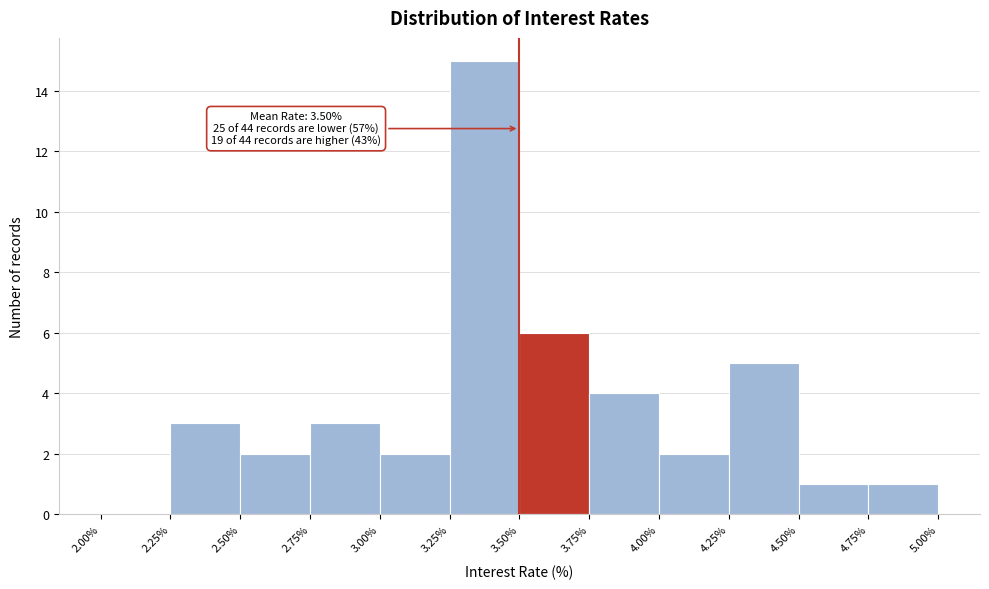

Over which range of the x-axis is the bar tallest?

3.25% to 3.50%